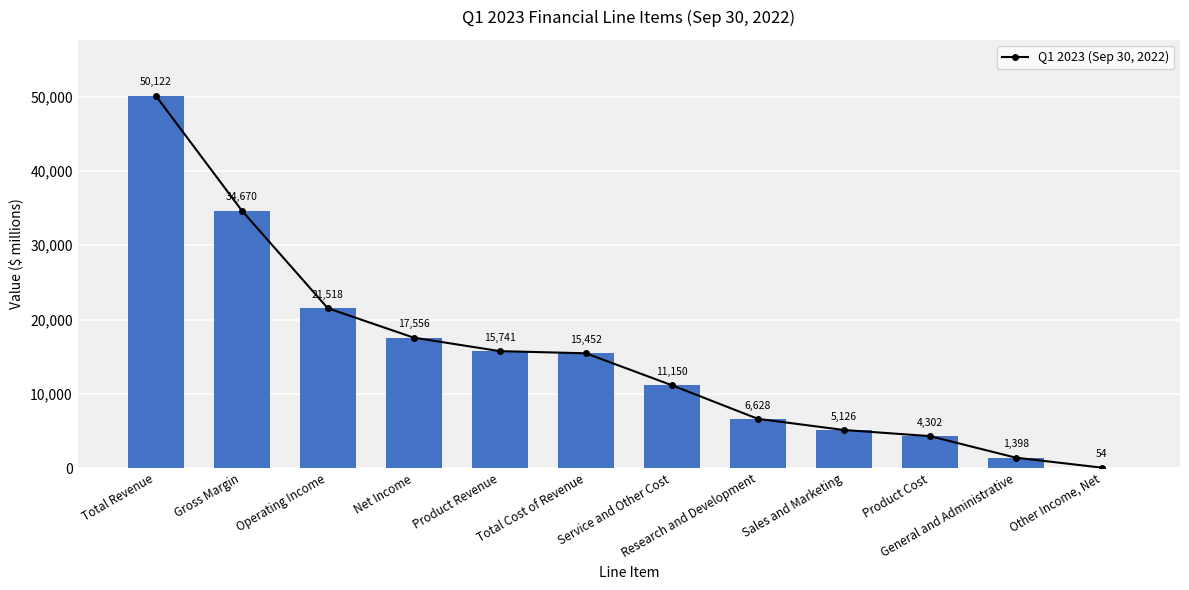

Which label corresponds to the smallest value in the chart?

Other Income, Net